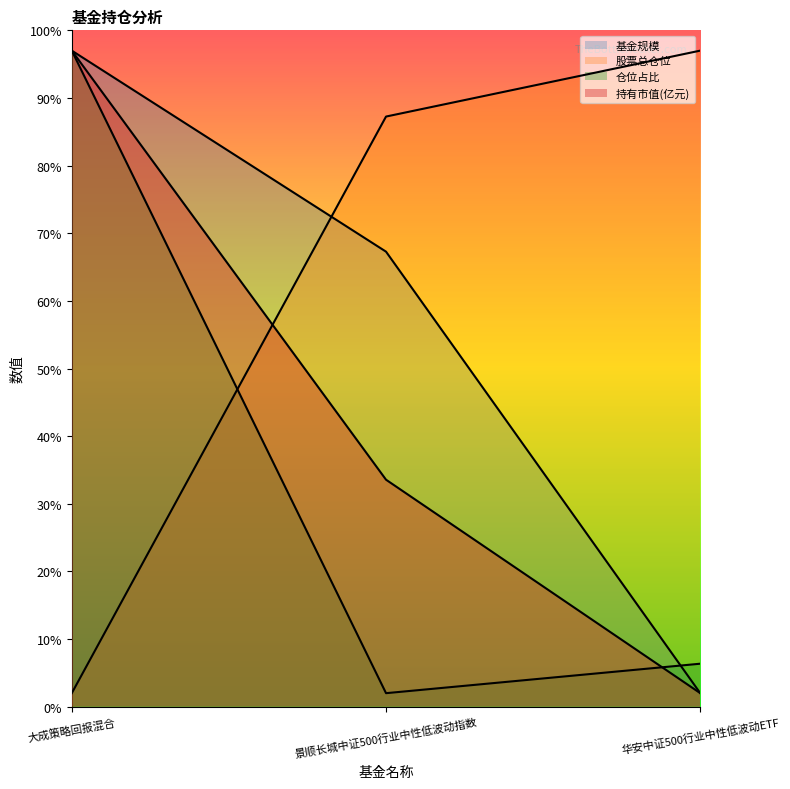

List the series in order of their overall mean, lowest first.

仓位占比, 持有市值(亿元), 基金规模, 股票总仓位